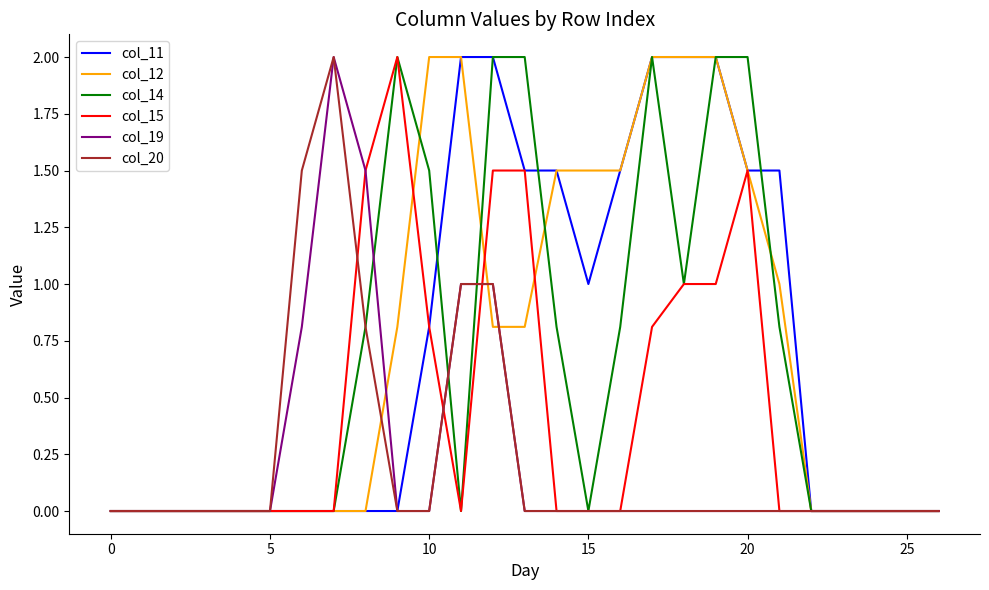

What is the highest value of the col_19 series?

2.0